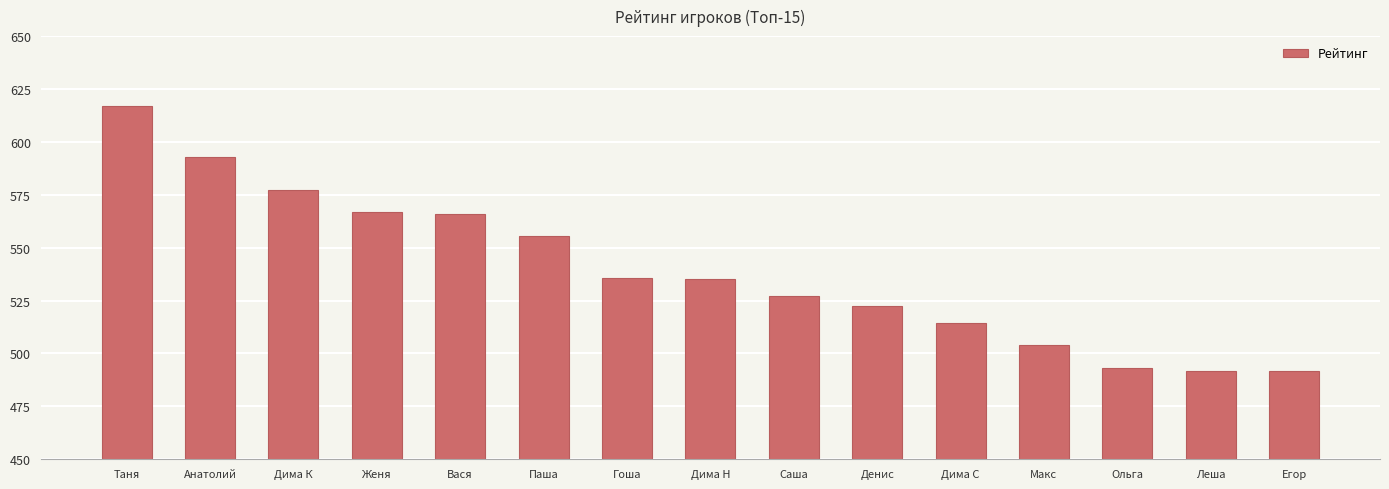

The value at Анатолий is 593.0. True or false?

True